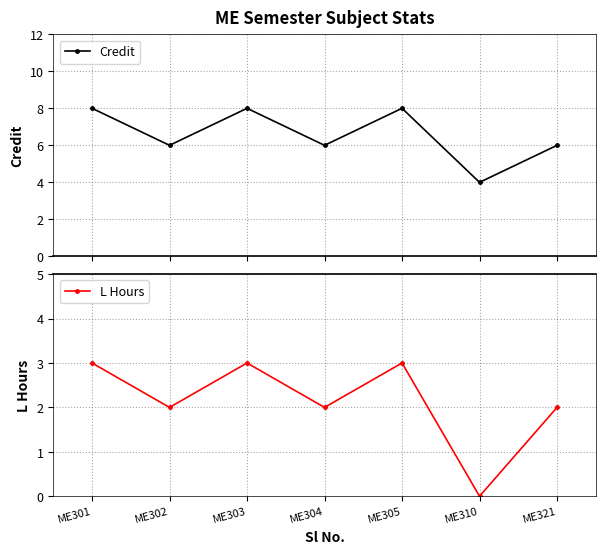

List the series in order of their peak value, lowest first.

L Hours, Credit